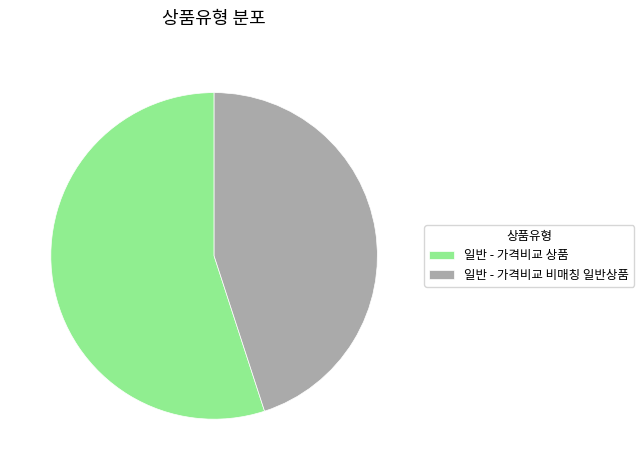

Is there any slice that represents more than half of the pie?

Yes